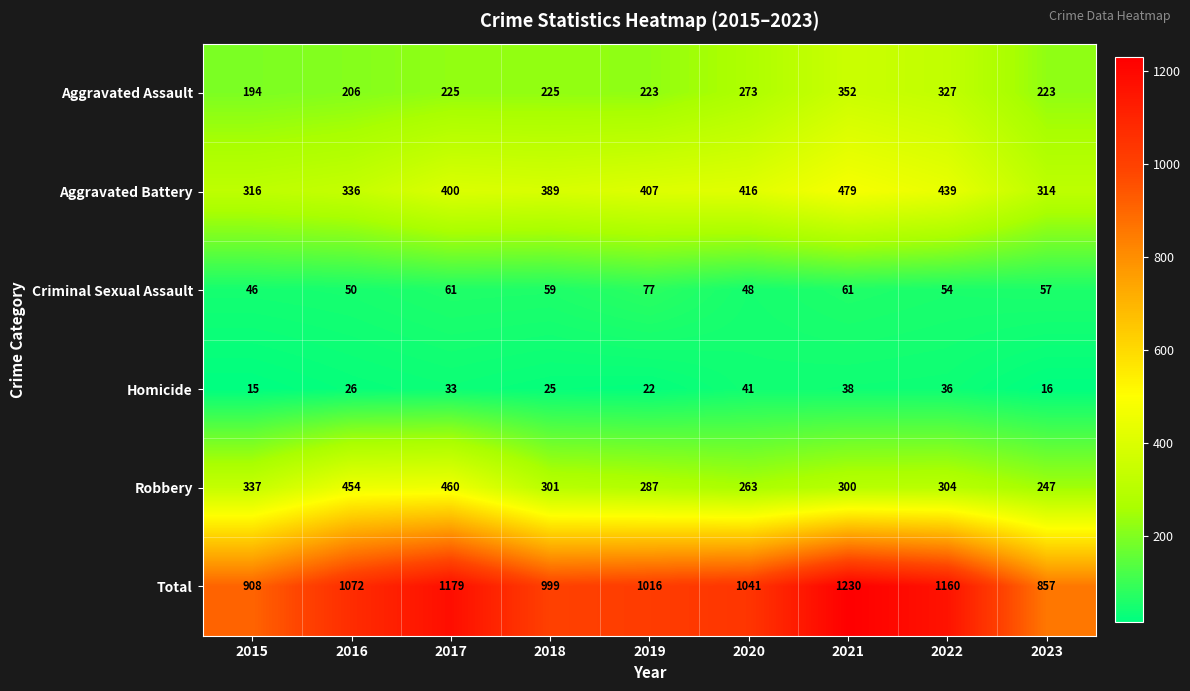

Count the number of data series in this chart.

6